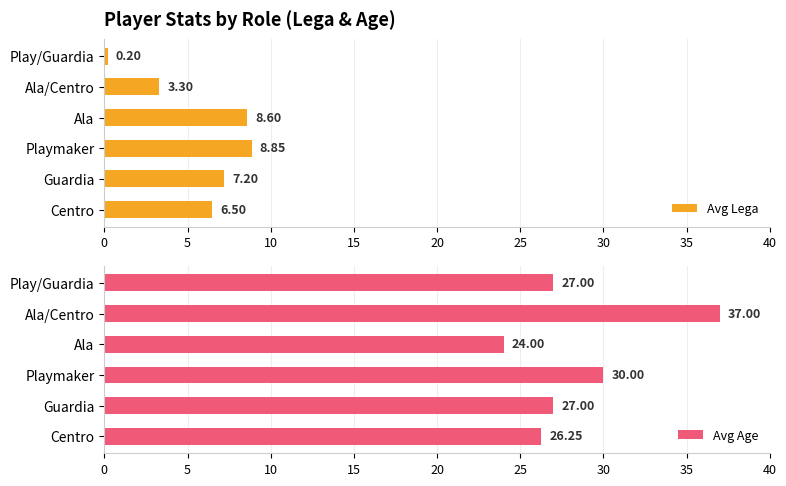

Is it true that Avg Lega equals 3.3 at Ala/Centro?

True